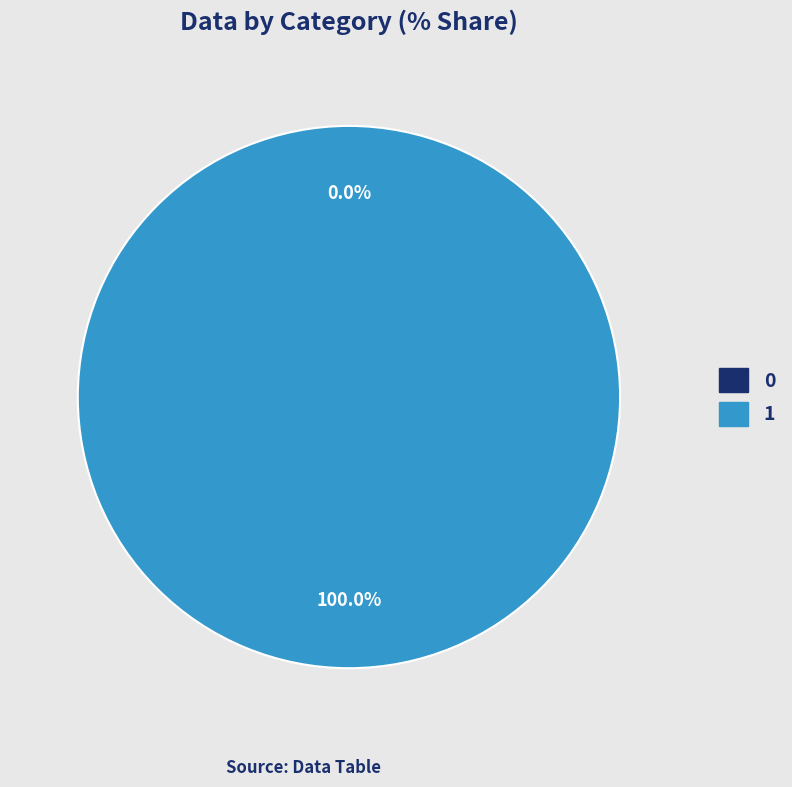

Rank the categories by value from highest to lowest.

1, 0